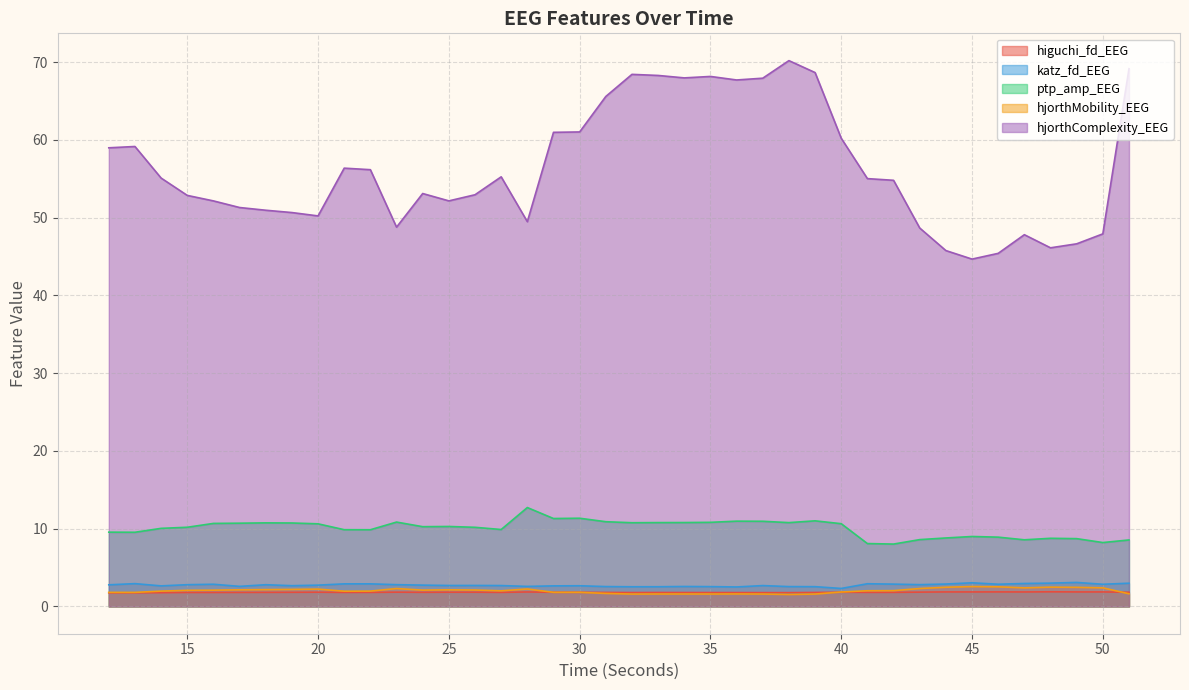

How many values in the hjorthMobility_EEG series are below 2?

18